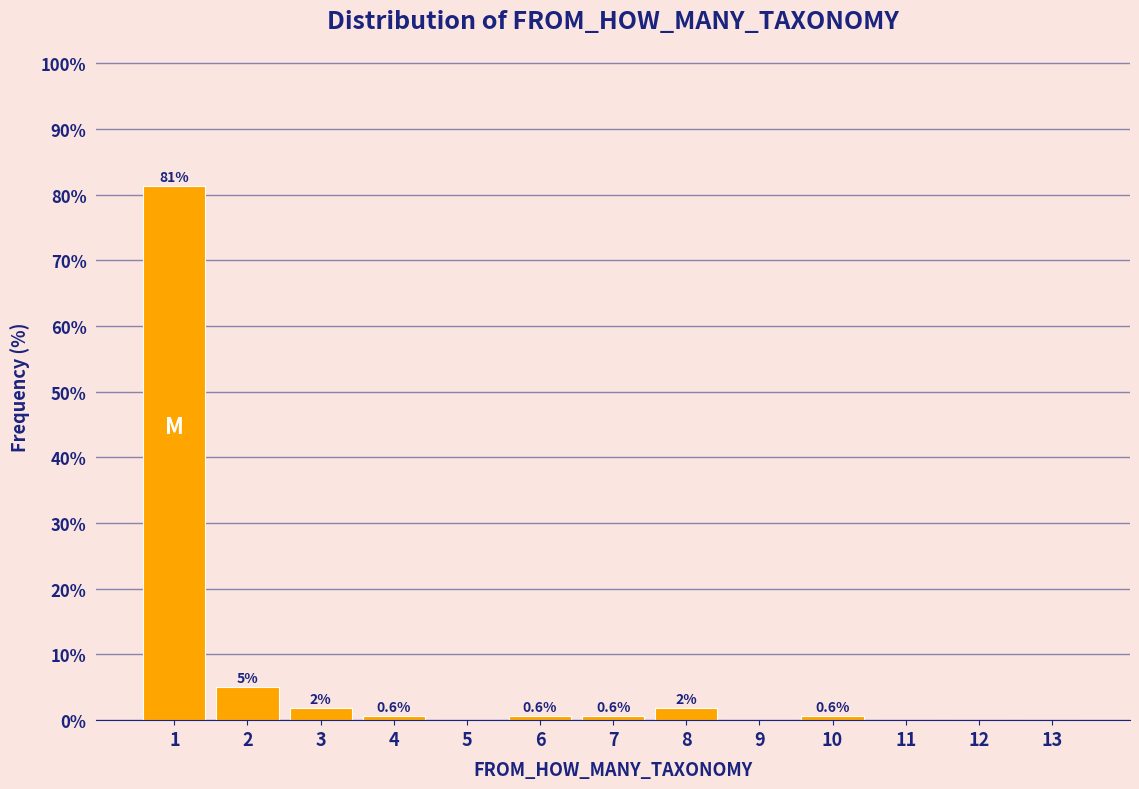

Is it true that the value at 5 is 0.0?

True